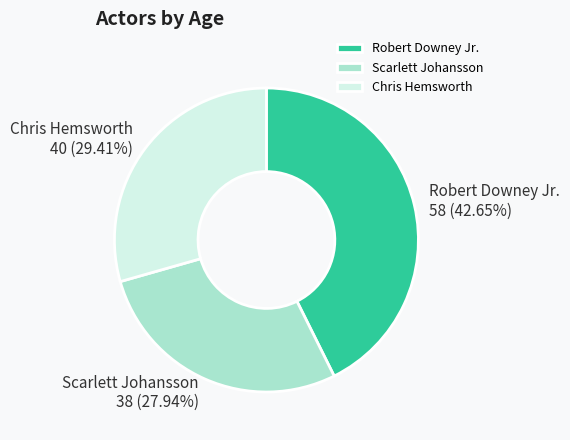

Rank the categories by value from highest to lowest.

Robert Downey Jr., Chris Hemsworth, Scarlett Johansson